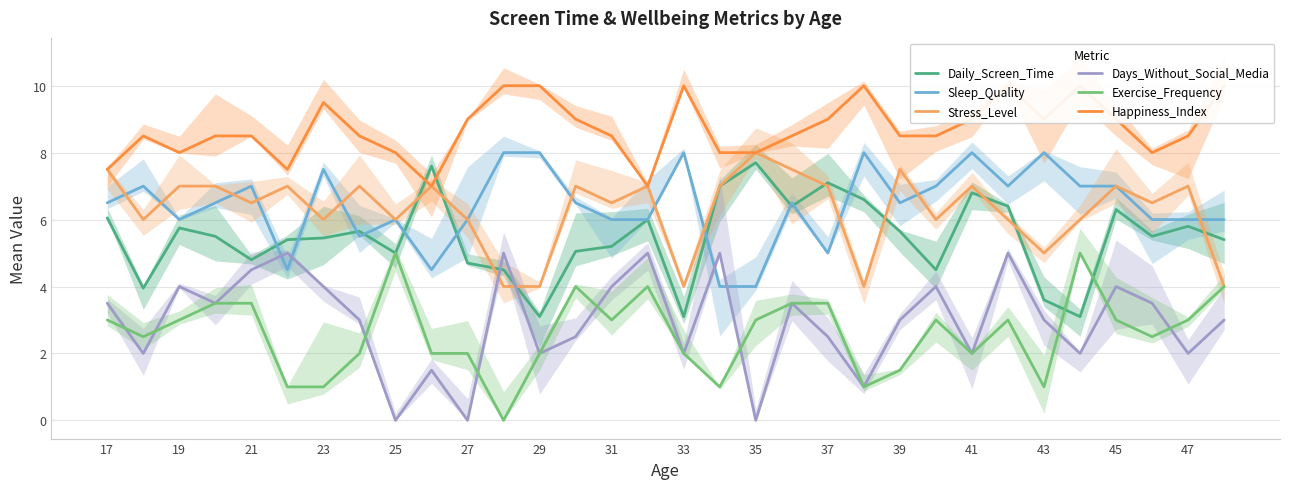

What is the difference between the maximum and minimum values in the Happiness_Index series?

3.0